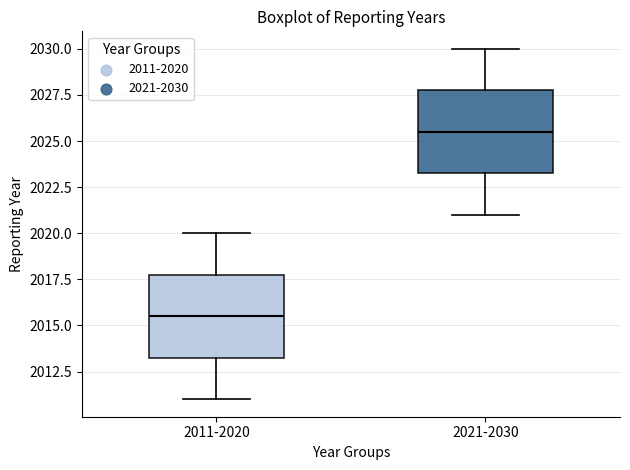

Reading left to right, transcribe this box plot: for each box, give where its median line is, the range the box spans, and where its two whiskers end, as read against the y-axis. The values are not printed on the chart, so give them approximately, as read against the axis.

2011-2020: median 2015.5, box 2013.5 to 2018.0, whiskers 2011.0 to 2020.0
2021-2030: median 2025.5, box 2023.5 to 2028.0, whiskers 2021.0 to 2030.0